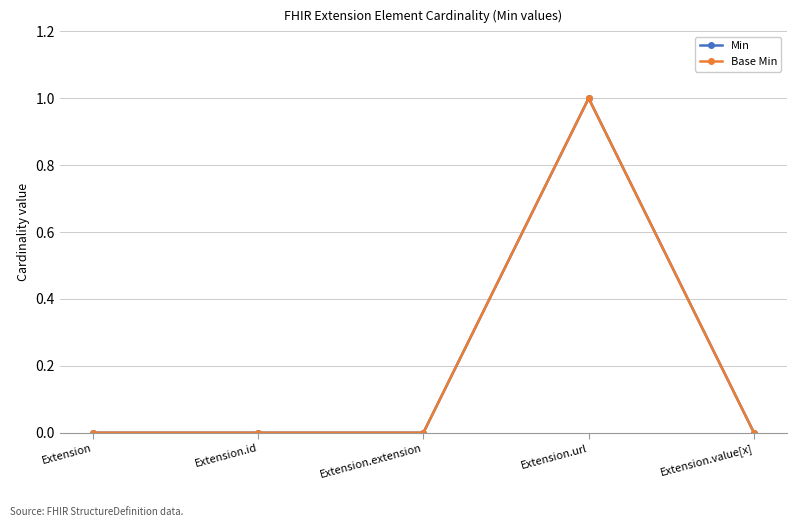

How many Min values are between 0 and 1?

5